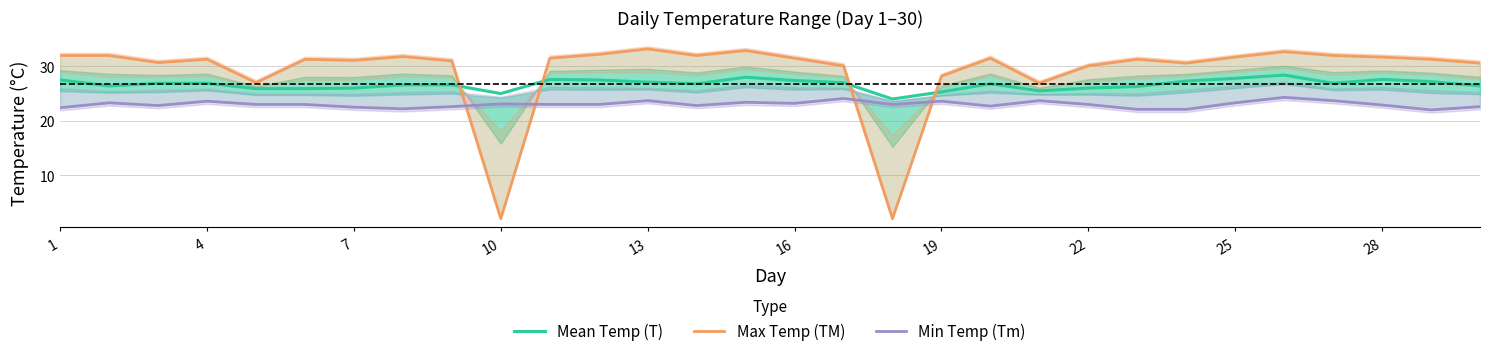

The Mean Temp (T) series shows 27.8 at 25. True or false?

True